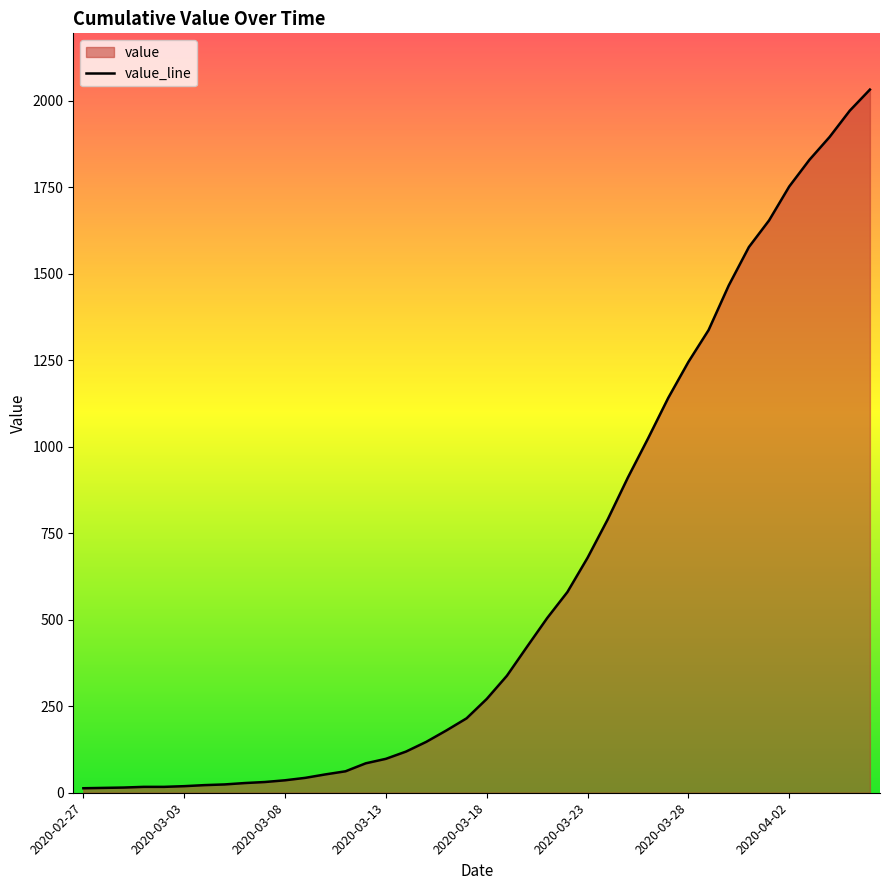

Which label corresponds to the largest value in the chart?

2020-04-06